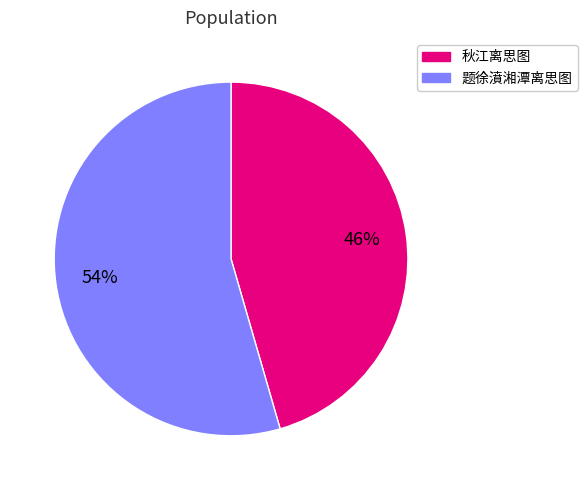

Is there a majority slice in this chart?

Yes